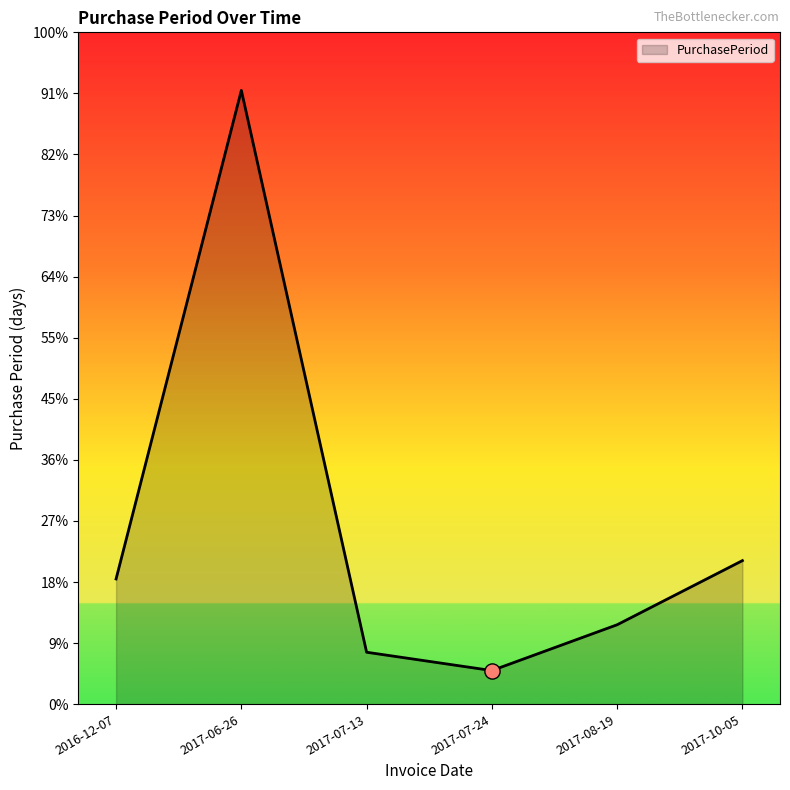

Which has a higher value, 2017-07-13 or 2016-12-07?

2016-12-07